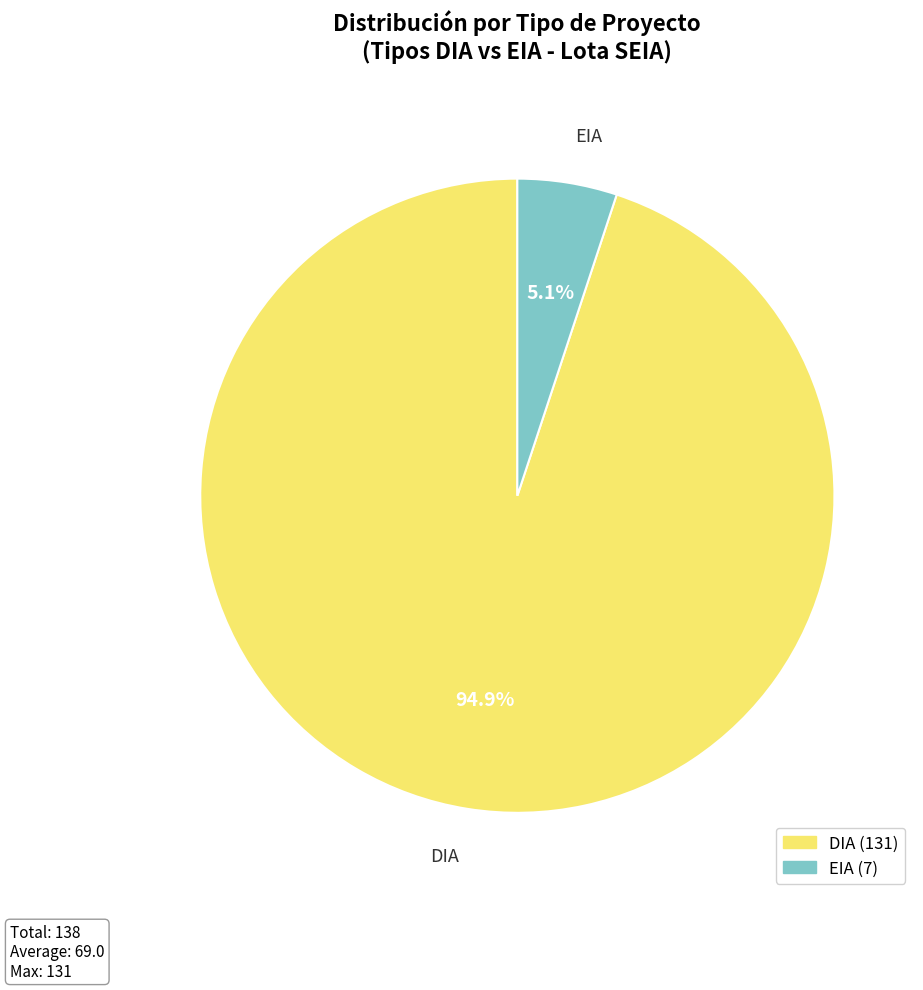

What is the largest slice in the pie chart?

DIA